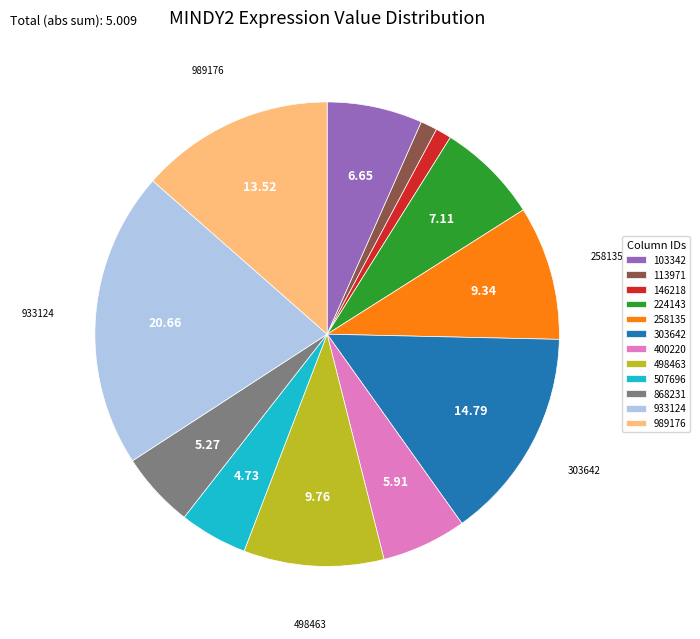

Is there any slice that represents more than half of the pie?

No